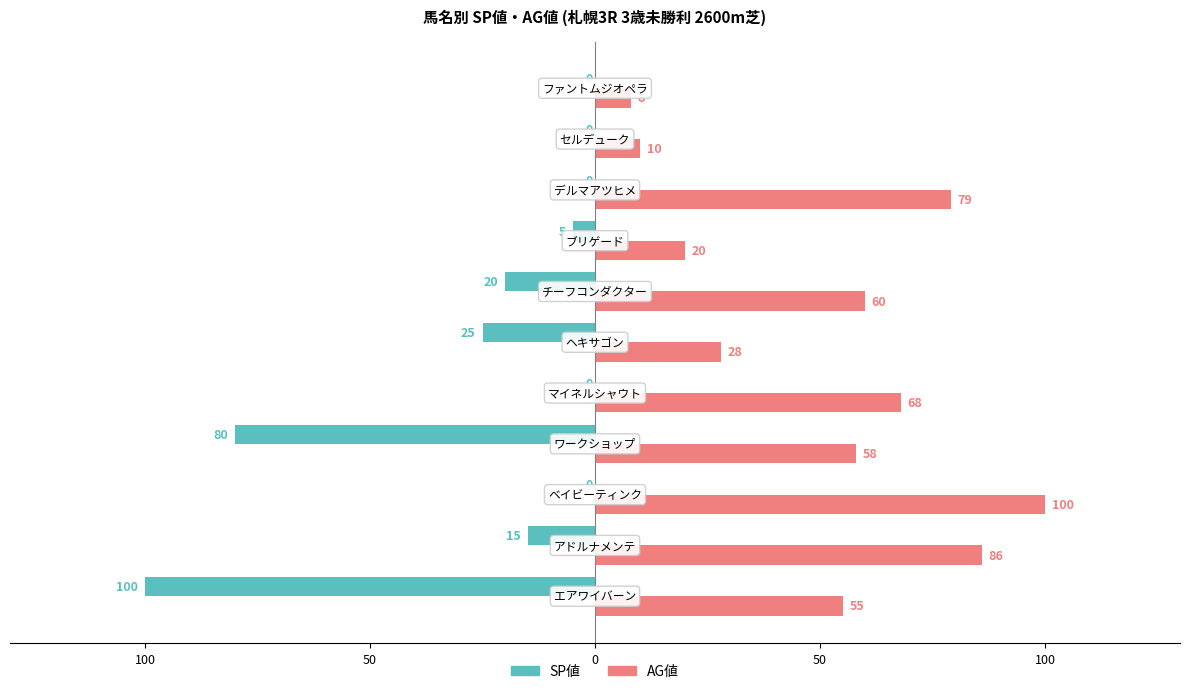

What are all the series names shown in the legend?

SP値, AG値